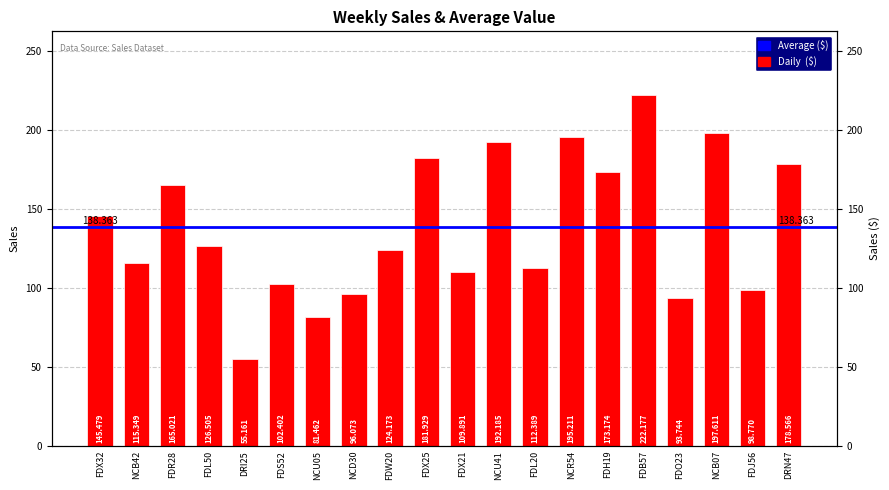

What is the label of the 20th bar from the right?

FDX32